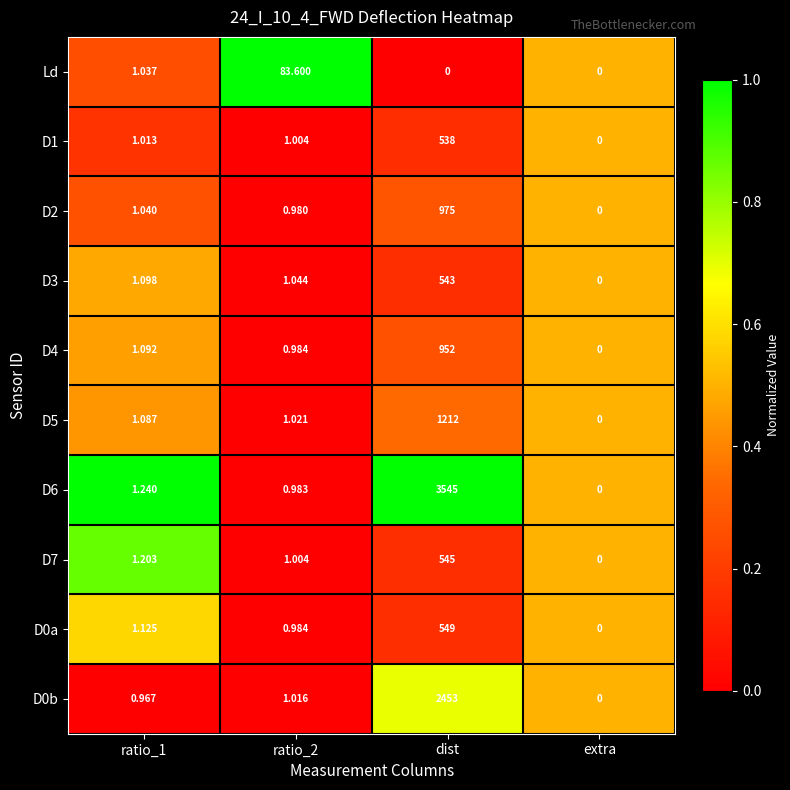

Between ratio_1 and ratio_2, which series saw the biggest shift?

Ld